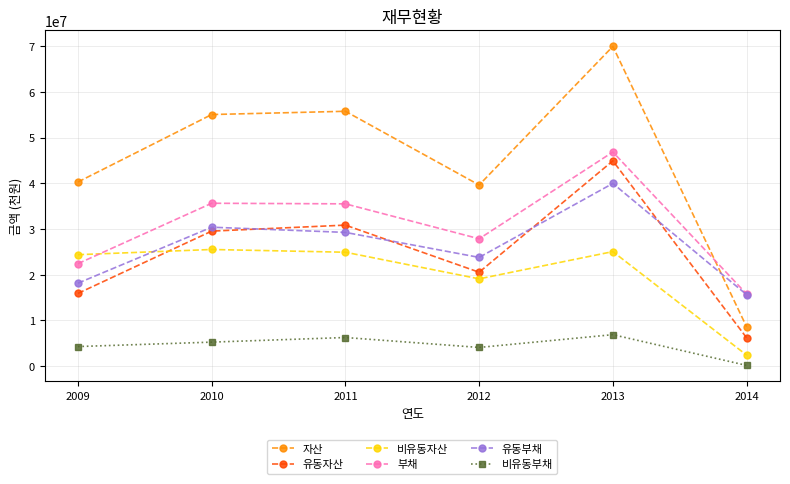

At which category is the sum across all series the highest?

2013